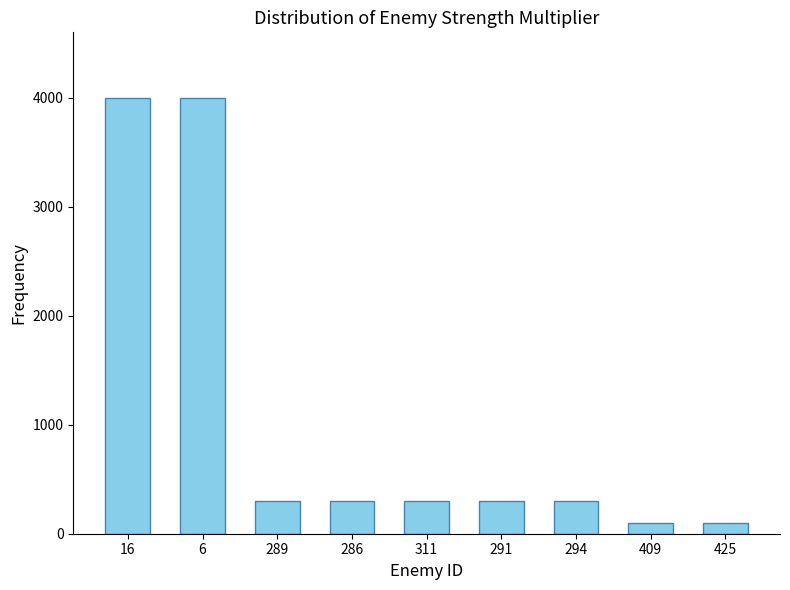

The value at 291 is 504. True or false?

False